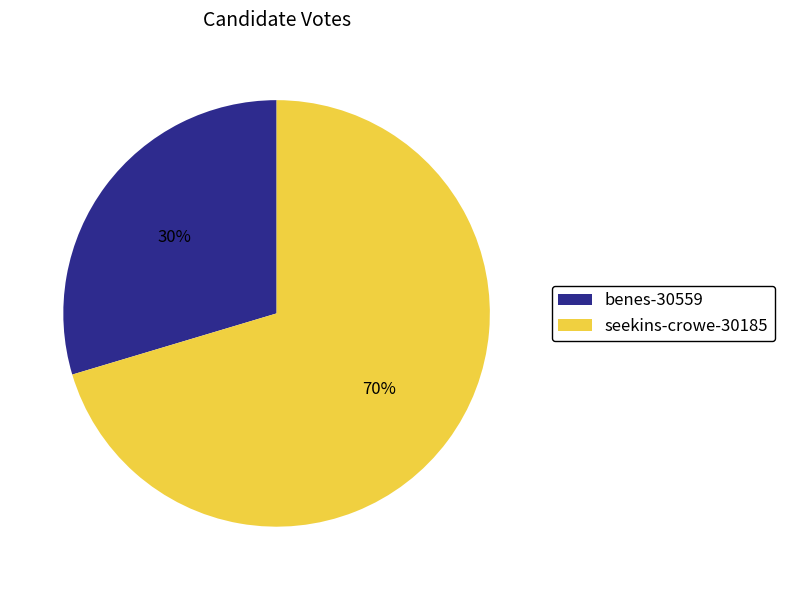

To the nearest percent, what percentage of the pie is seekins-crowe-30185?

70%